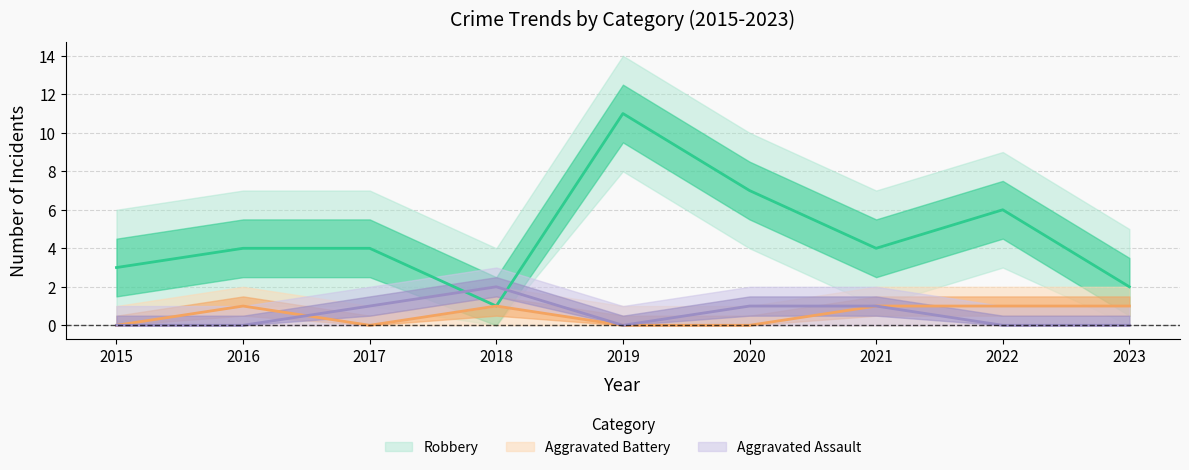

True or false: Aggravated Assault and Aggravated Battery cross at least once.

True